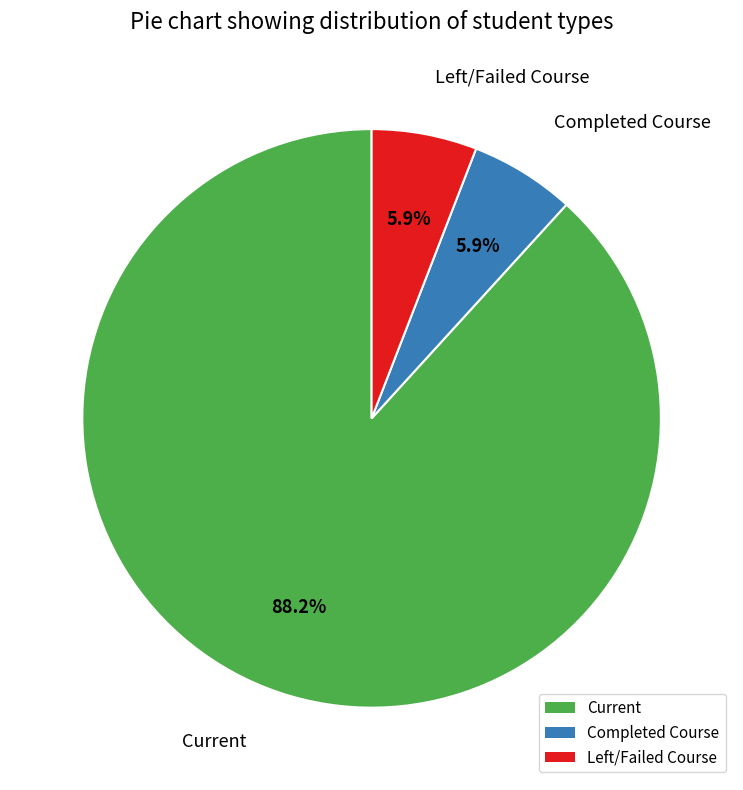

Which slice represents more than half of the pie?

Current